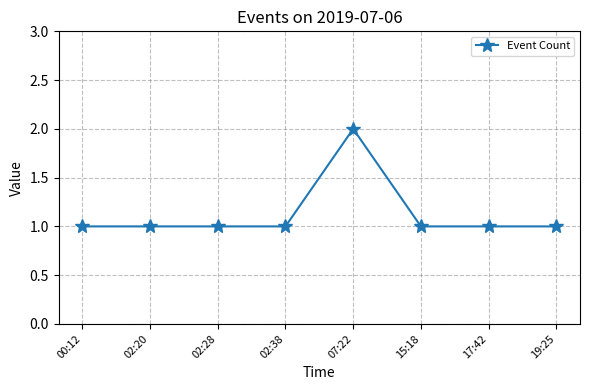

Does the chart have visible grid lines?

Yes